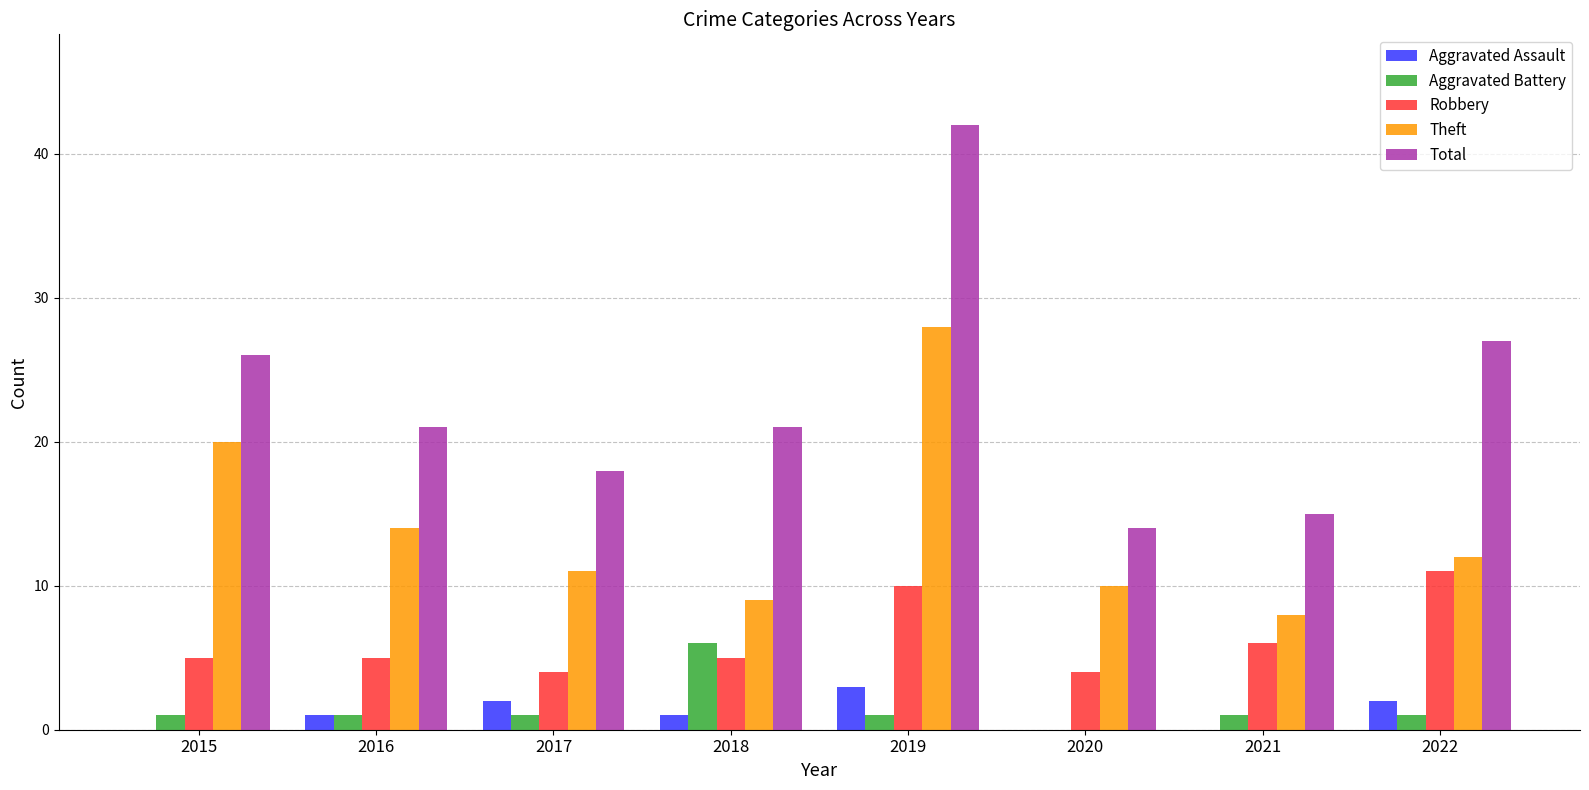

What is the sum of the Robbery values at 2017 and 2019?

14